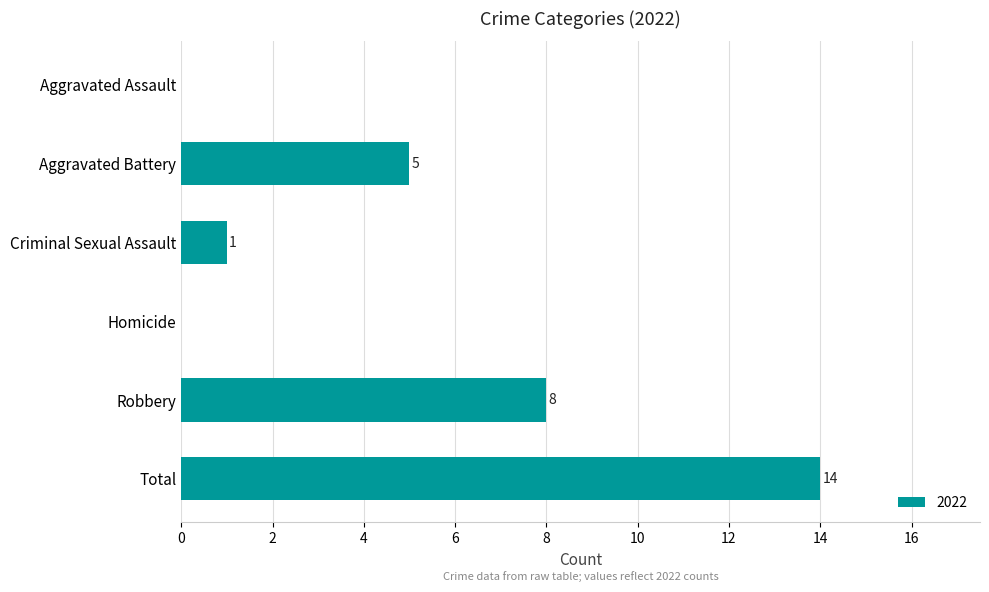

What is the sum of the values at Robbery and Total?

22